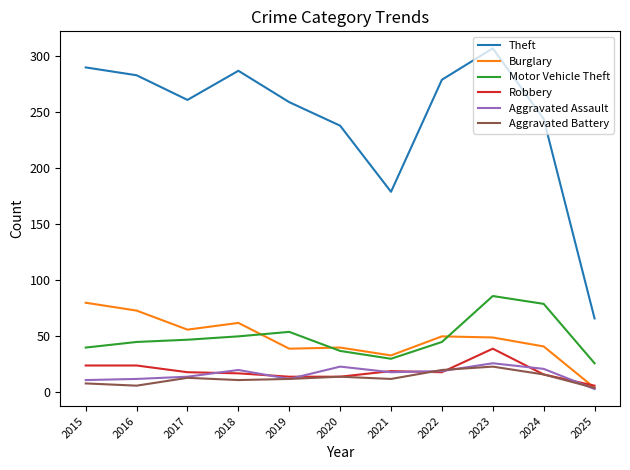

True or false: Aggravated Assault and Motor Vehicle Theft cross at least once.

False